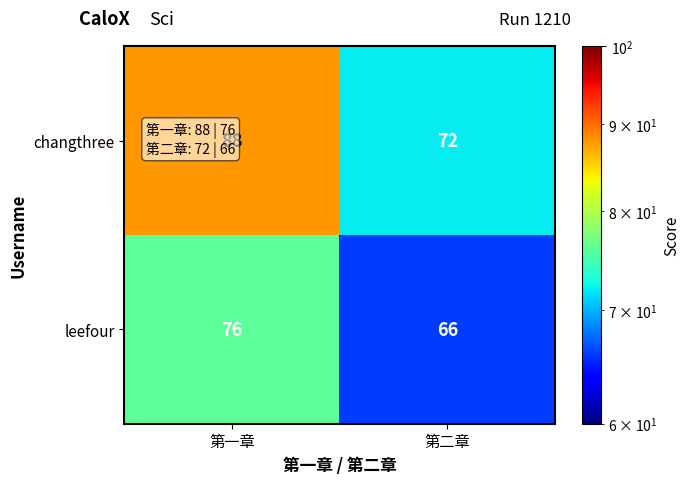

What is the difference between the changthree values at 第一章 and 第二章?

16